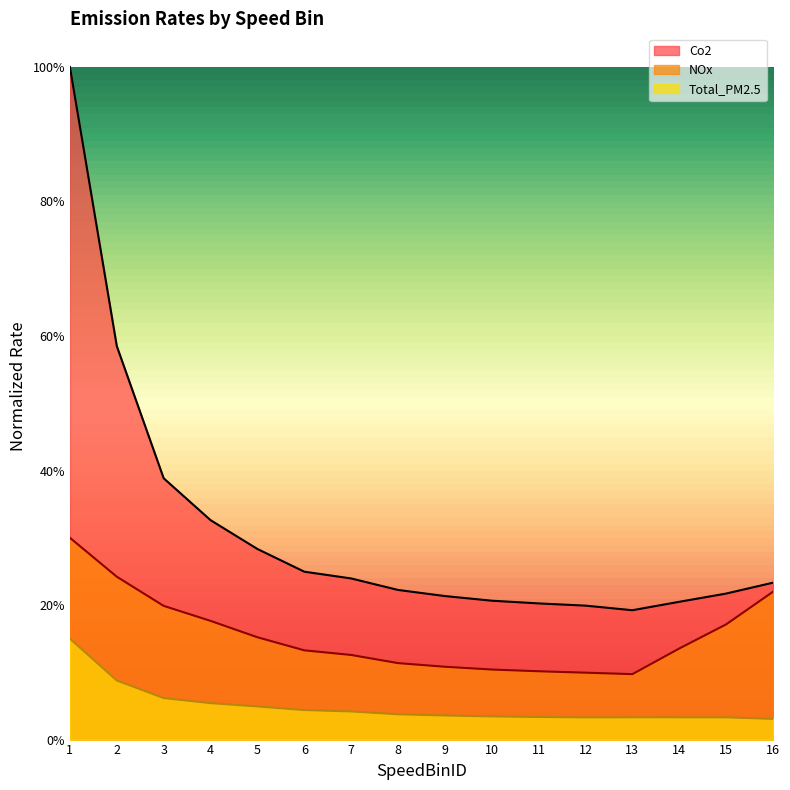

What is the sum of all Co2 values?

5.0